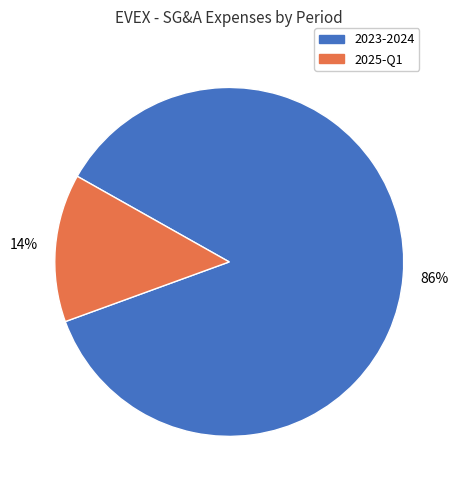

Does any single category account for the majority?

Yes